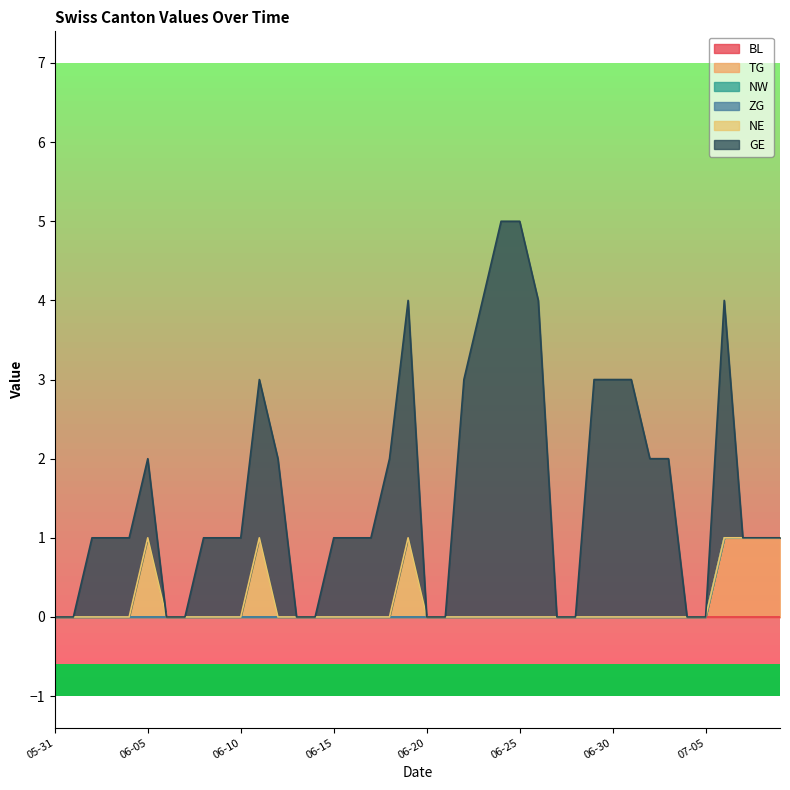

Which category has the highest value across all series?

2020-06-24